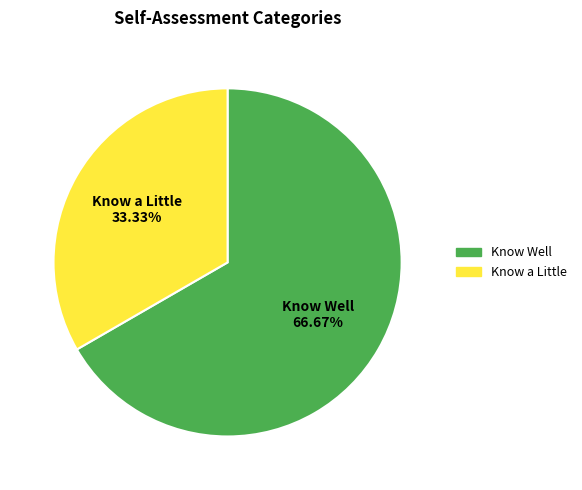

Is there a majority slice in this chart?

Yes